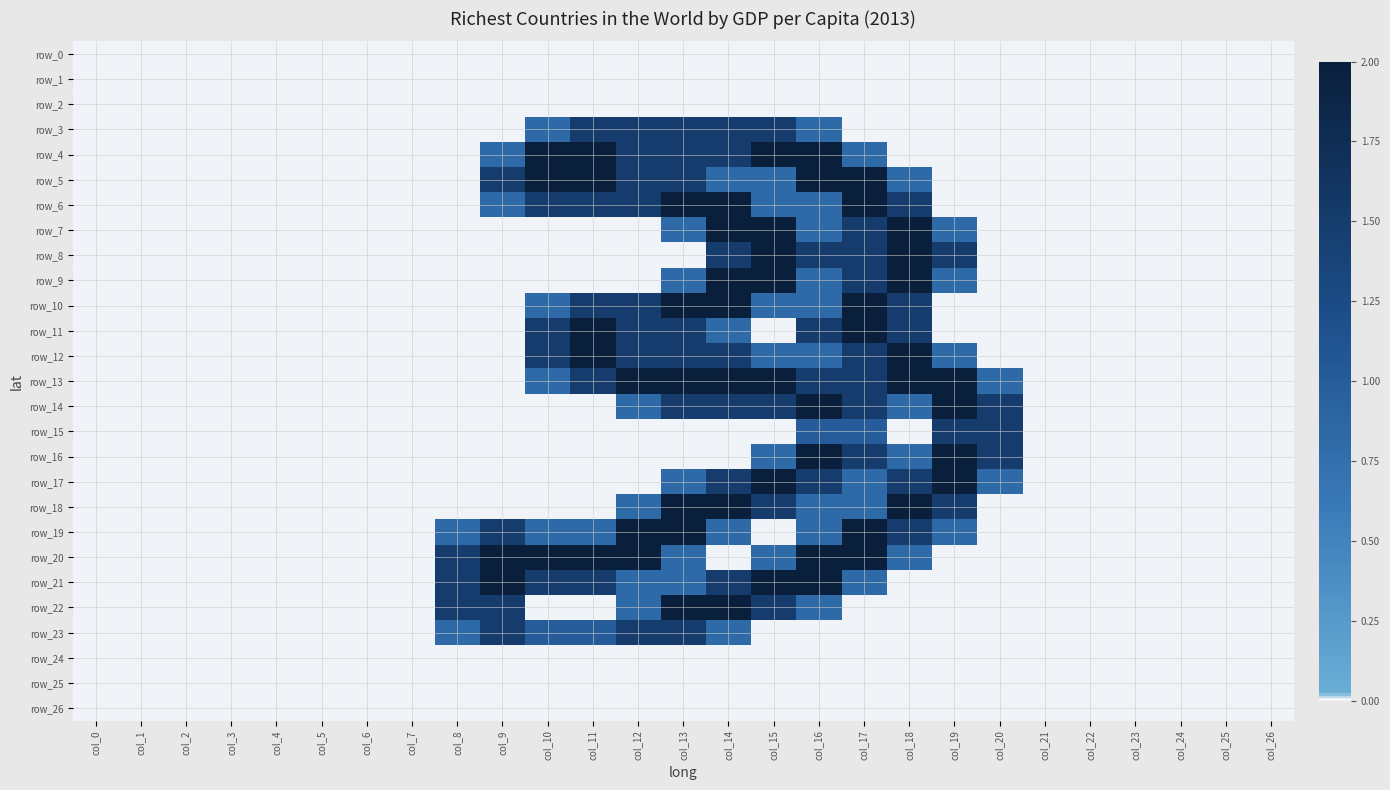

What is the spread (max minus min) of values at col_15?

2.0